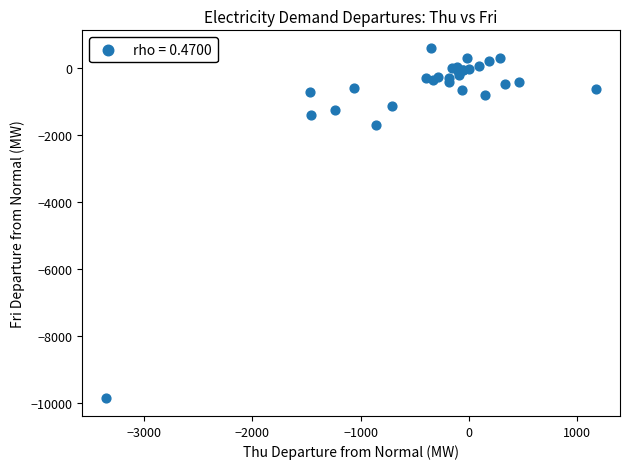

What Y value in the scatter plot is closest to -4639?

-1694.0